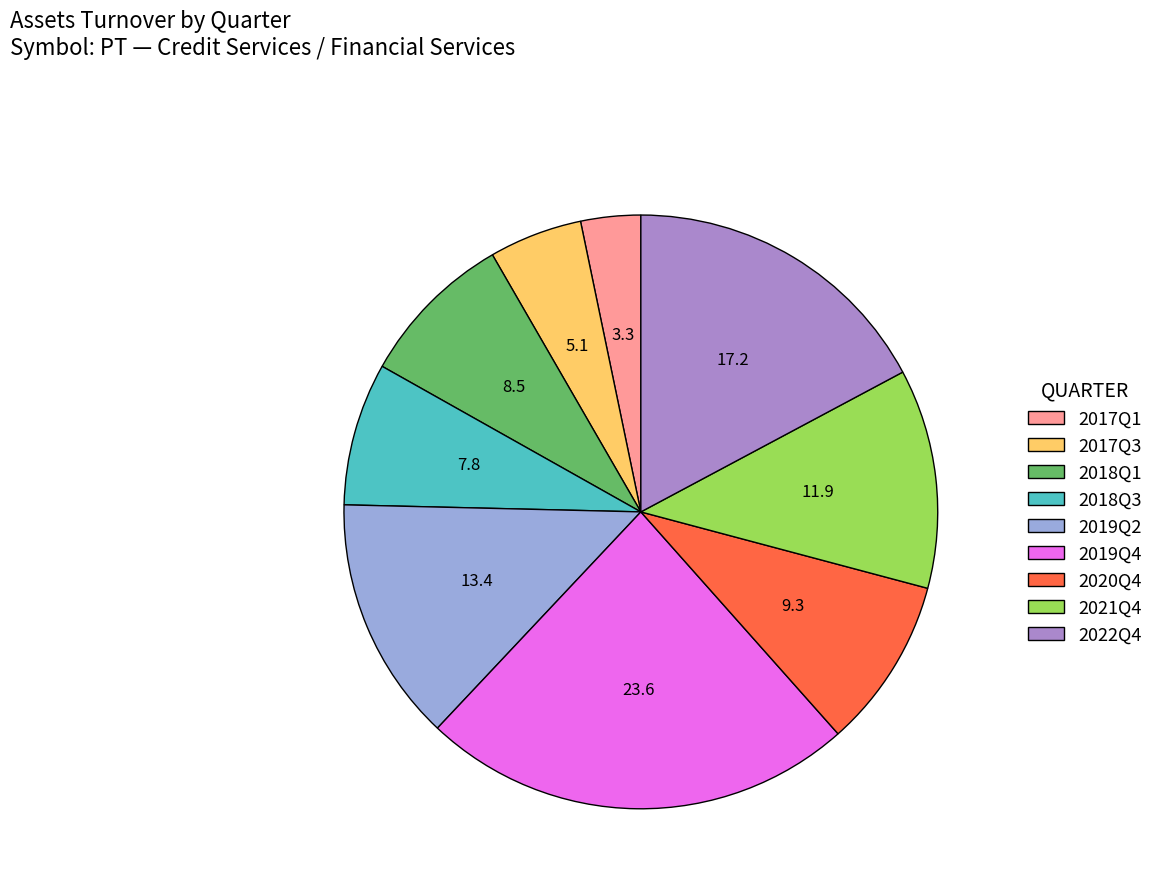

How many slices are in this pie chart?

9